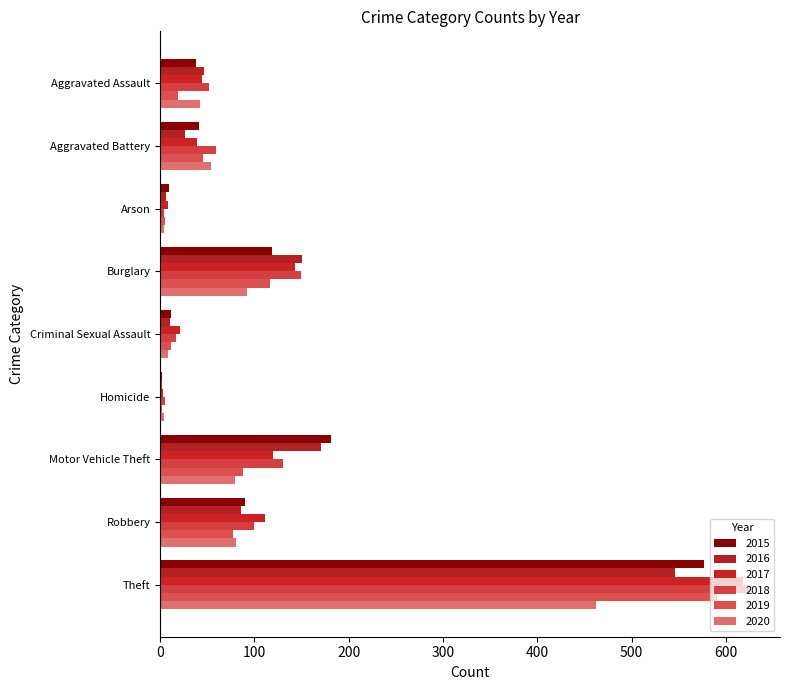

What is the difference between the 2015 values at Theft and Homicide?

575